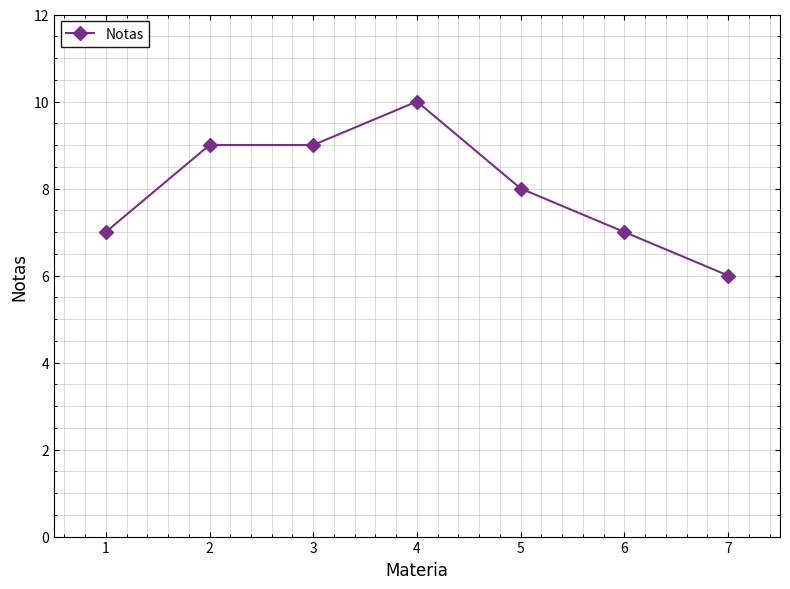

What is the difference between the maximum and minimum values?

4